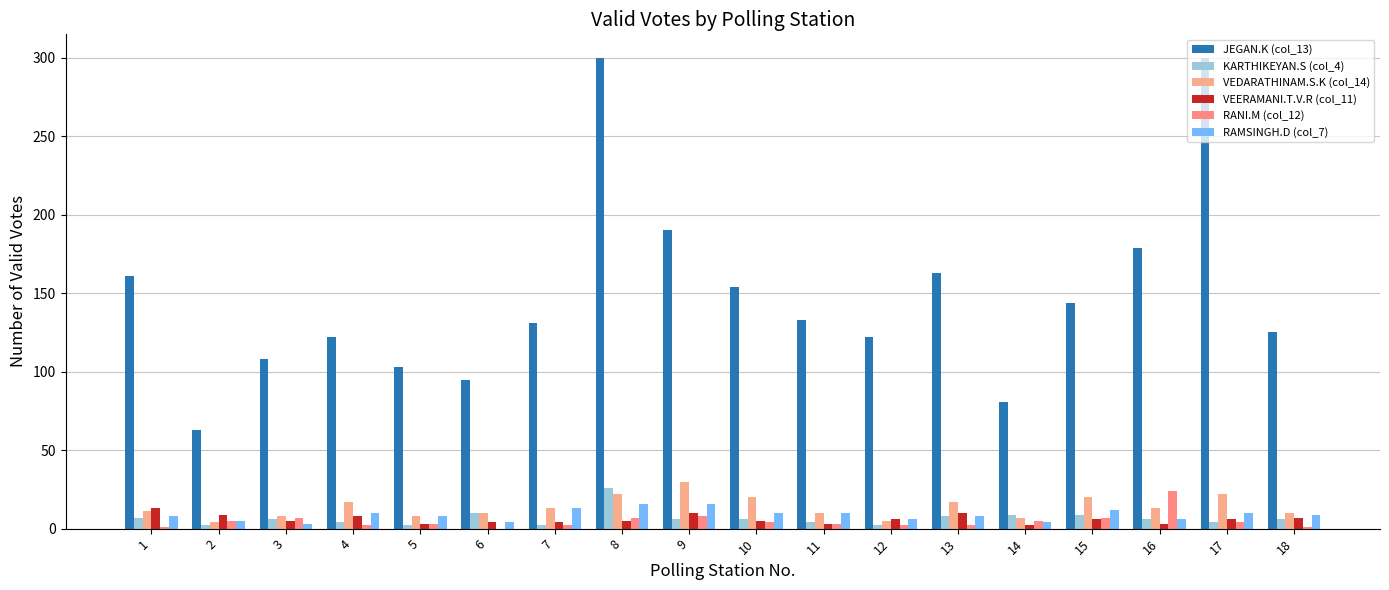

Count the number of data series in this chart.

6